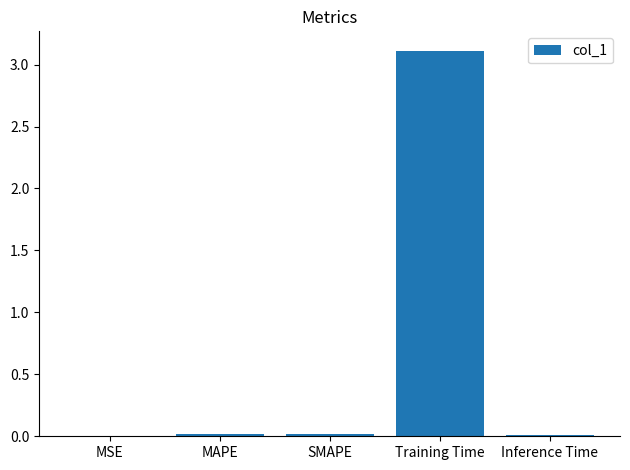

At which category does the chart reach its peak across all series?

Training Time